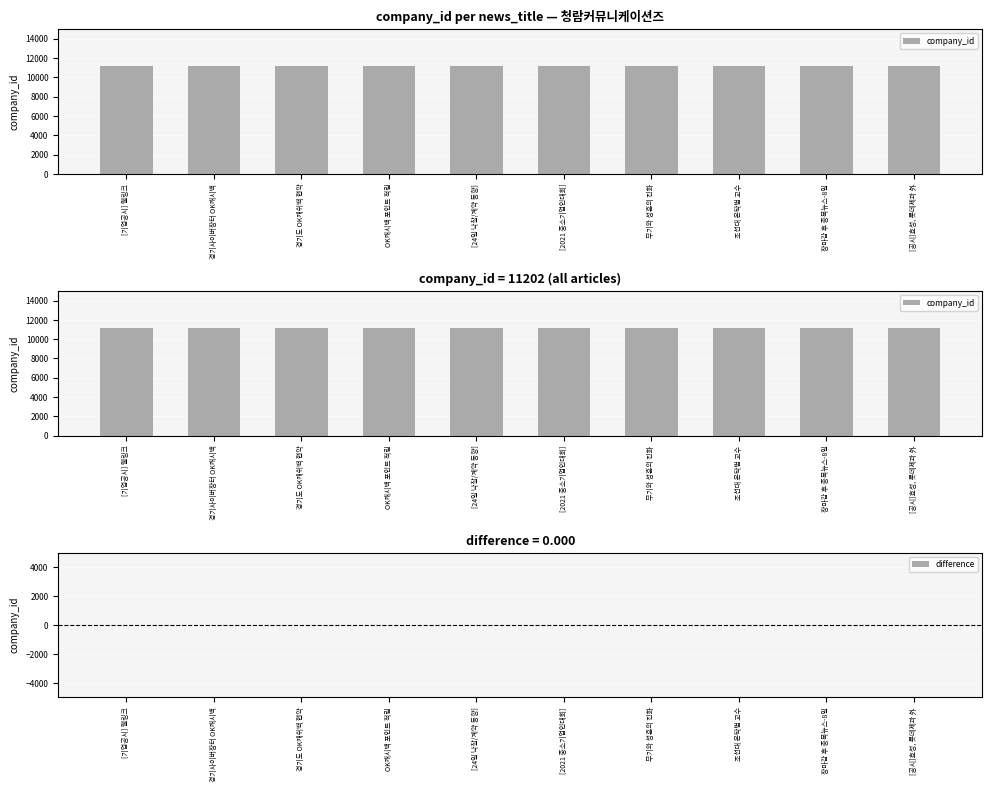

True or false: company_id has a value of 11202 at 조선대 온탁범 교수.

True